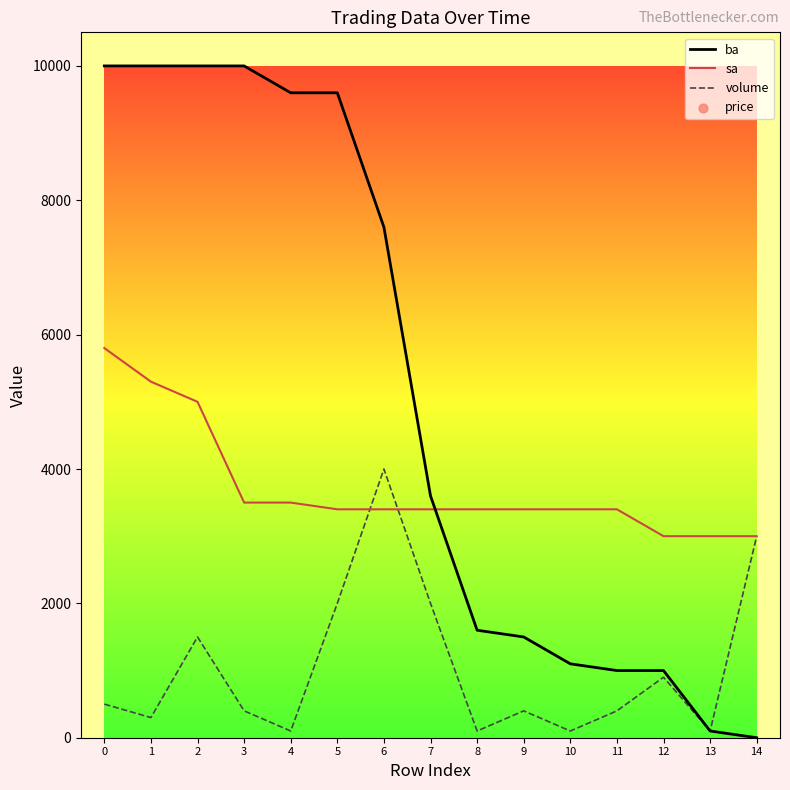

Which series contains the lowest Y value?

ba